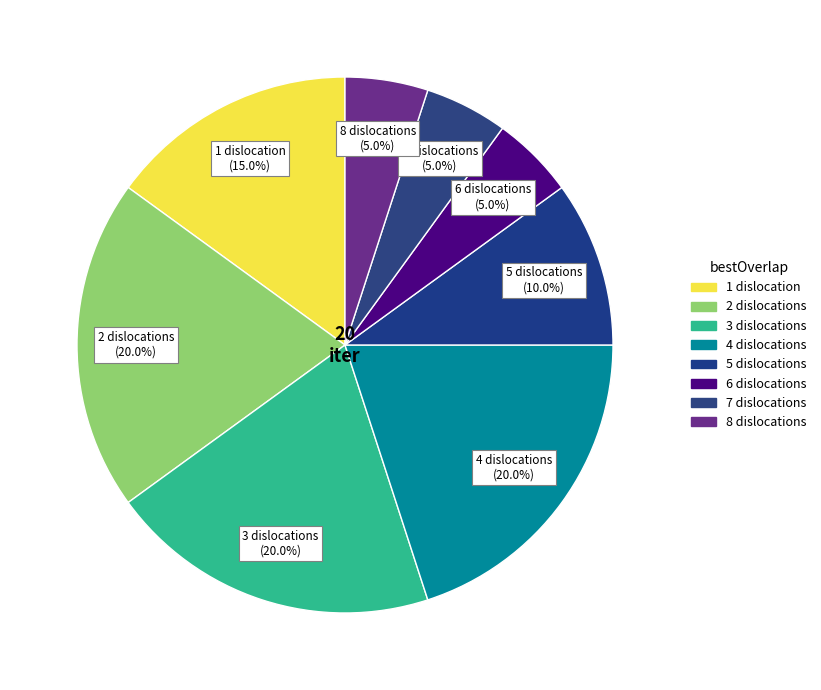

How many segments does this pie chart have?

8